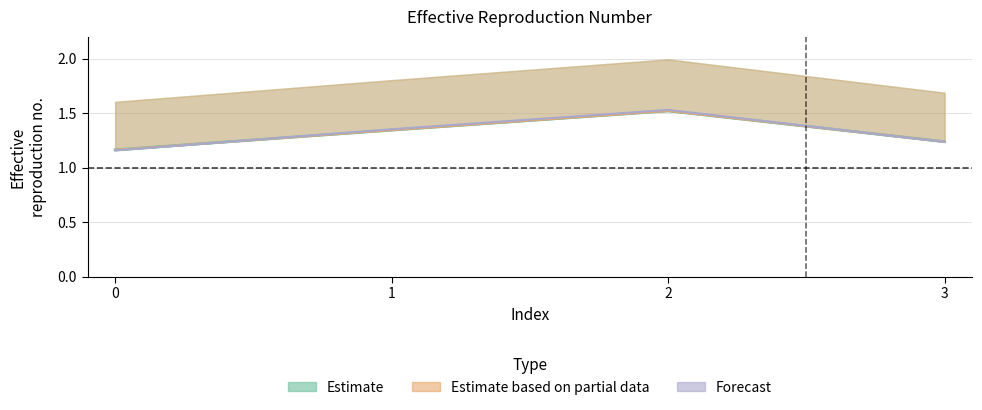

What is the value of the alpha_max_vals point at the 4th from the left?

1.2